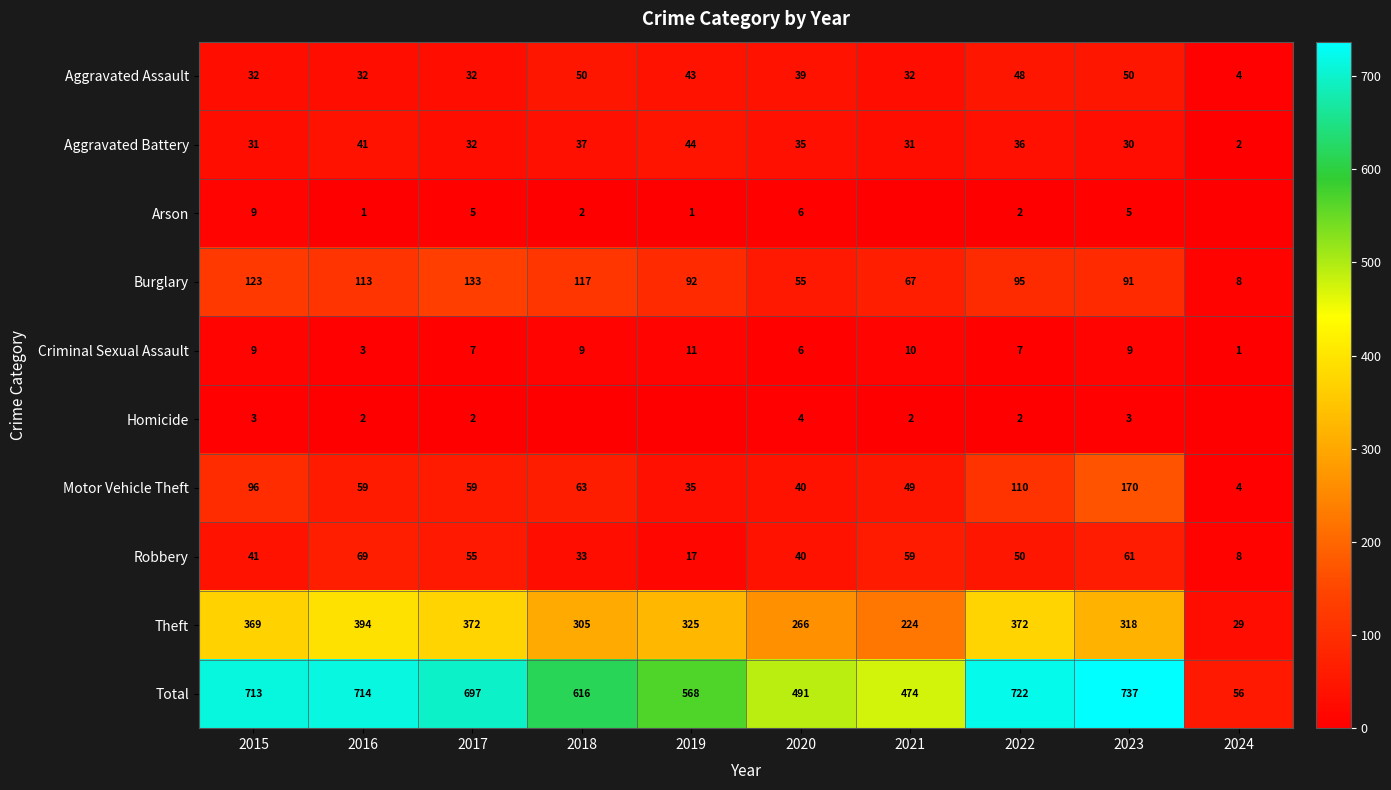

Which has a higher value, 2022 or 2018?

2018